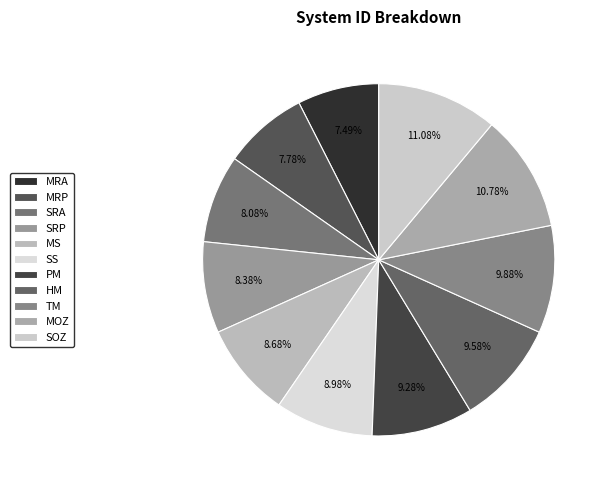

To the nearest percent, what is the average slice percentage?

9%